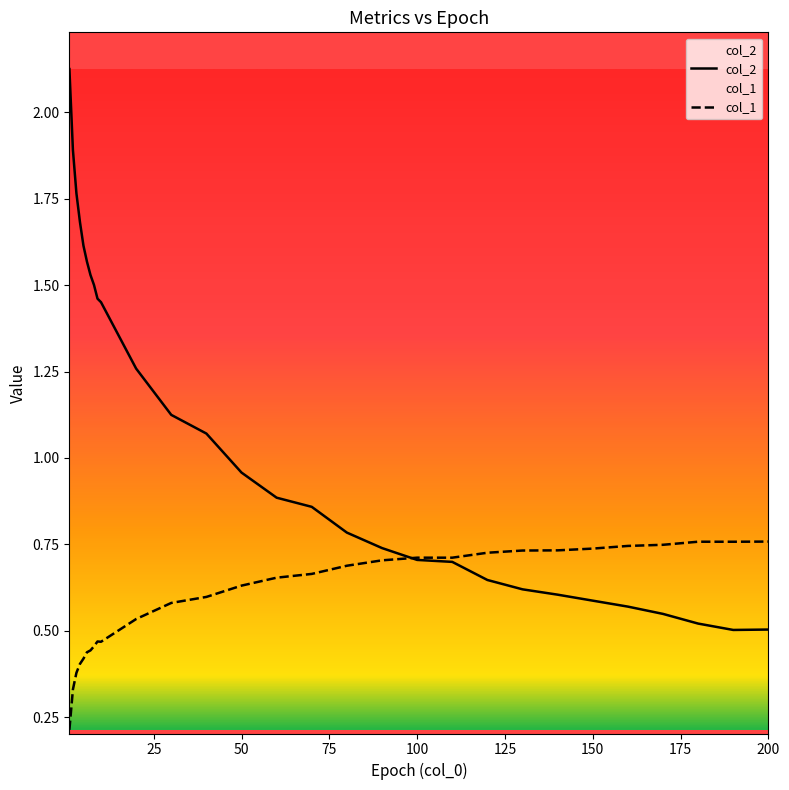

Reading right to left, what are all the values shown in this chart?

col_2: 200=0.5	190=0.5	180=0.5	170=0.5	160=0.6	150=0.6	140=0.6	130=0.6	120=0.6	110=0.7	100=0.7	90=0.7	80=0.8	70=0.9	60=0.9	50=1.0	40=1.1	30=1.1	20=1.3	10=1.5	9=1.5	8=1.5	7=1.5	6=1.6	5=1.6	4=1.7	3=1.8	2=1.9	1=2.1
col_1: 200=0.8	190=0.8	180=0.8	170=0.7	160=0.7	150=0.7	140=0.7	130=0.7	120=0.7	110=0.7	100=0.7	90=0.7	80=0.7	70=0.7	60=0.7	50=0.6	40=0.6	30=0.6	20=0.5	10=0.5	9=0.5	8=0.5	7=0.4	6=0.4	5=0.4	4=0.4	3=0.4	2=0.3	1=0.2